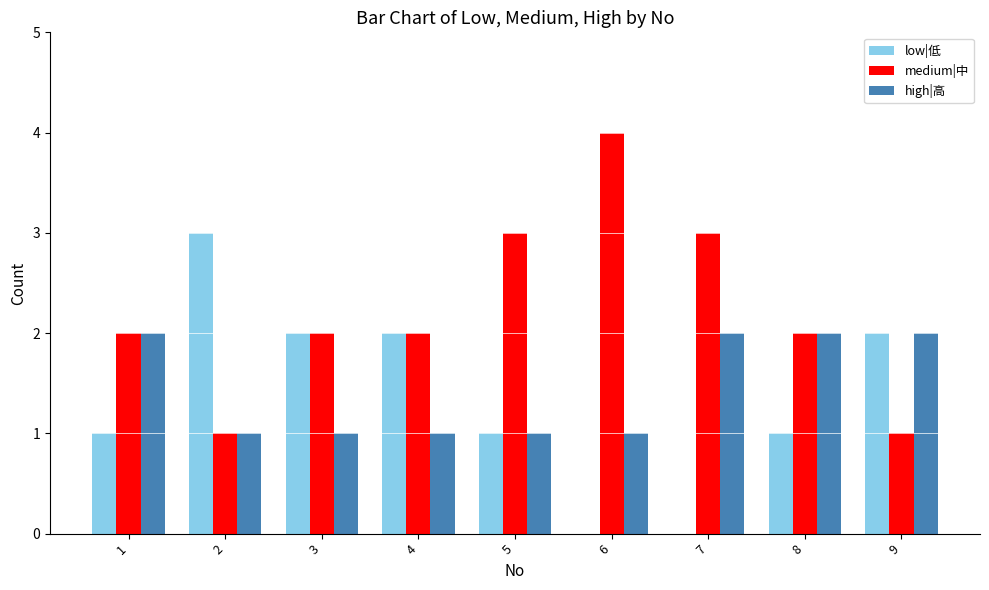

True or false: medium|中 has a value of 1 at 2.

True